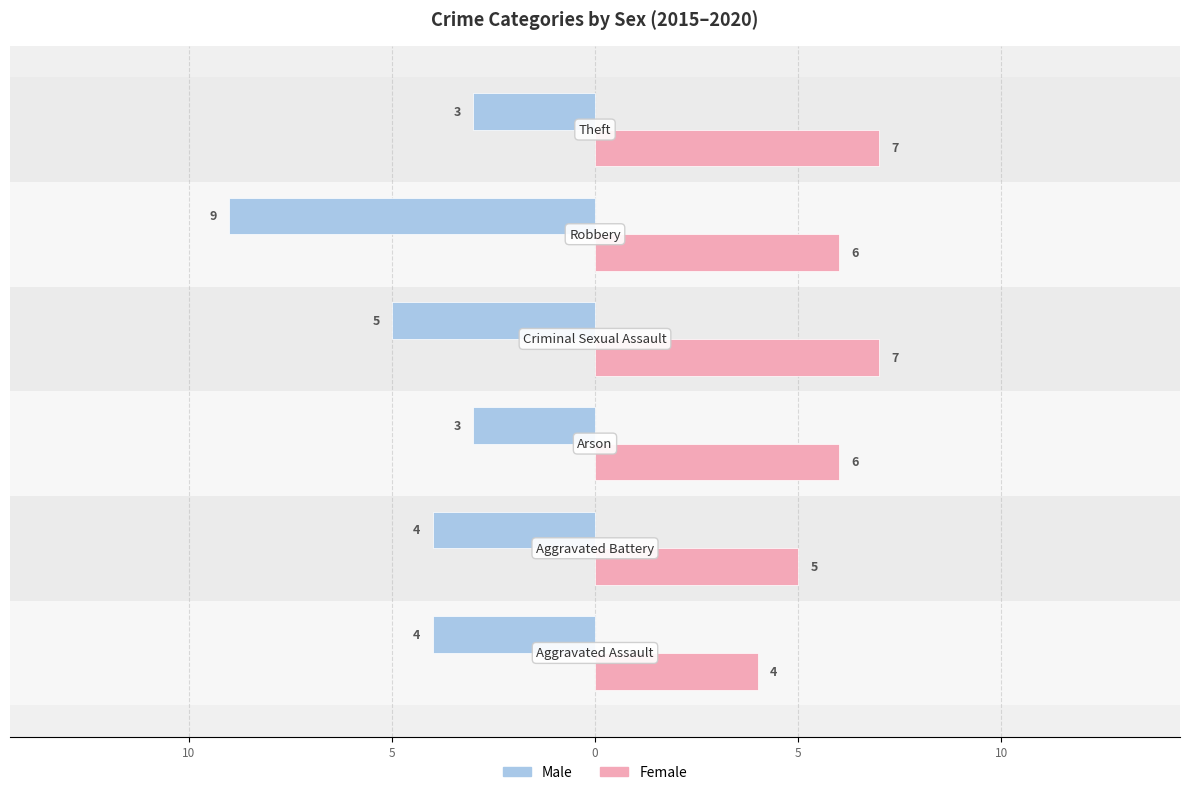

How many Female values are between 5 and 7?

5